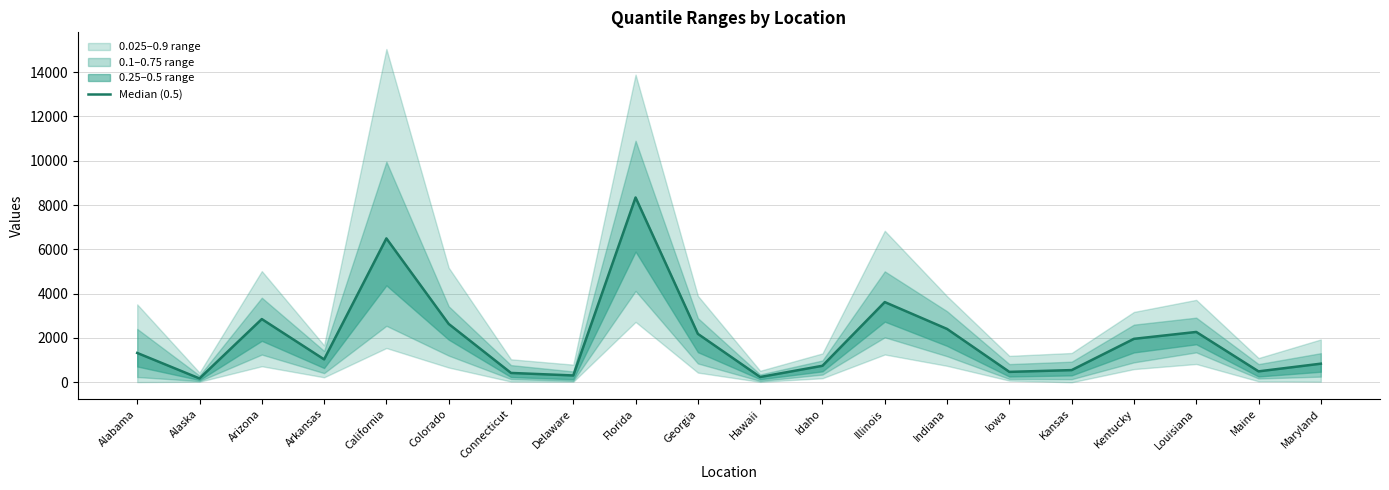

Reading left to right, what are all the values shown in this chart?

Alabama=1323	Alaska=172	Arizona=2852	Arkansas=1033	California=6493	Colorado=2633	Connecticut=421	Delaware=307	Florida=8340	Georgia=2184	Hawaii=237	Idaho=744	Illinois=3619	Indiana=2407	Iowa=469	Kansas=549	Kentucky=1960	Louisiana=2271	Maine=492	Maryland=839